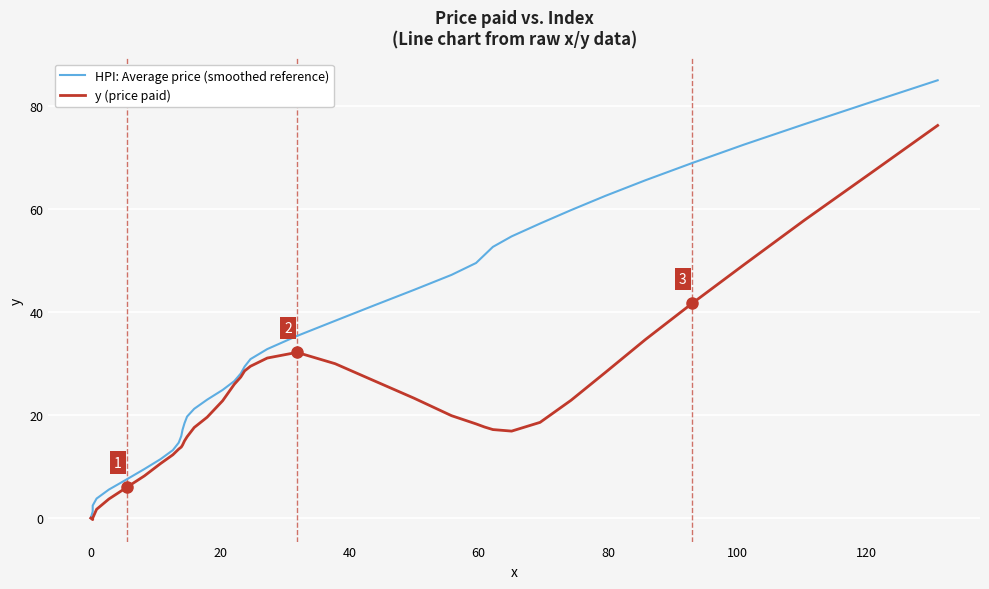

True or false: y (price paid) has more than 0 interior local peaks.

True